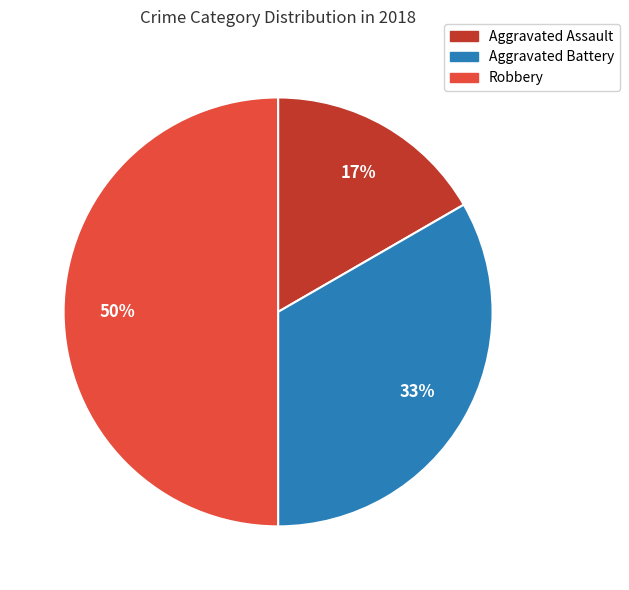

The Robbery slice represents 50% of the pie. True or false?

True